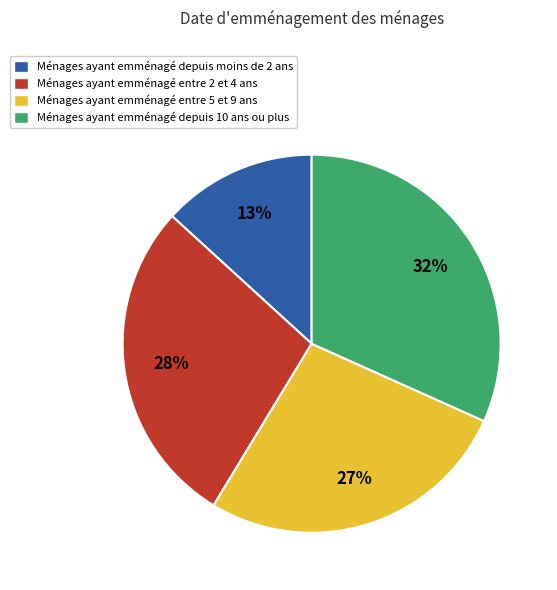

Which slice is the smallest?

Ménages ayant emménagé depuis moins de 2 ans